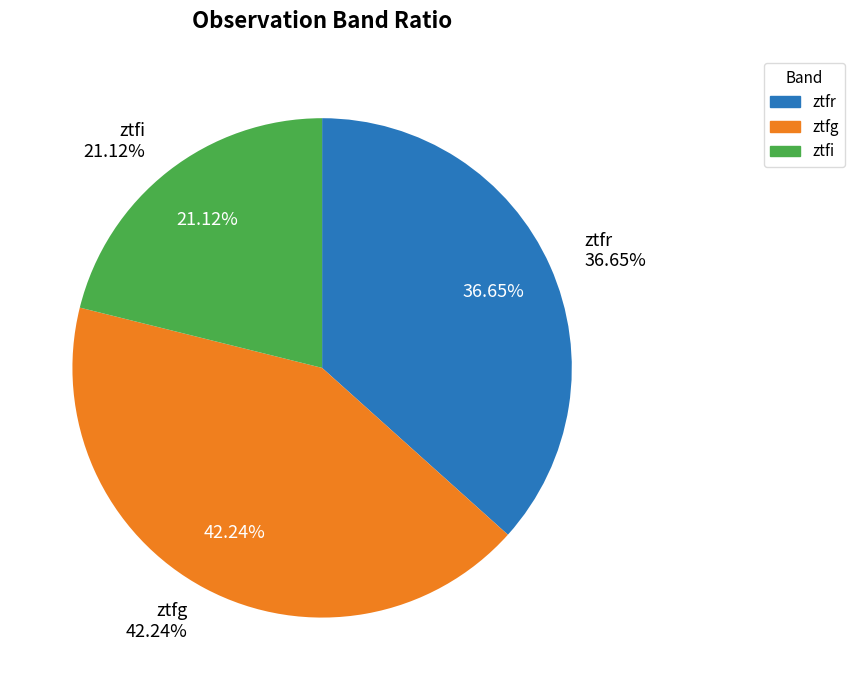

What percentage is the ztfr slice, to the nearest percent?

37%